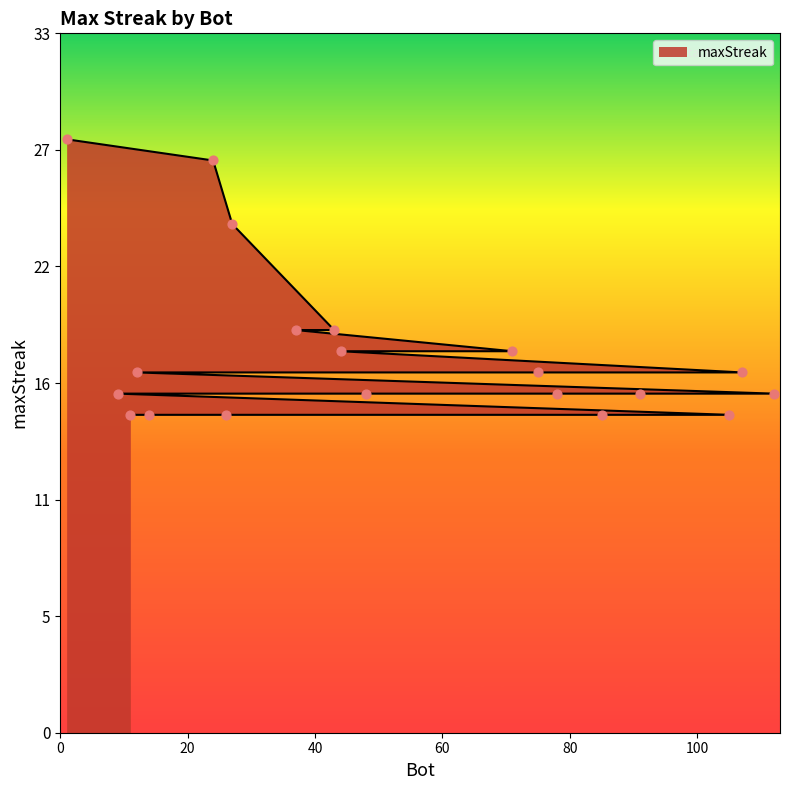

What is the change in value from 37 to 14?

-4